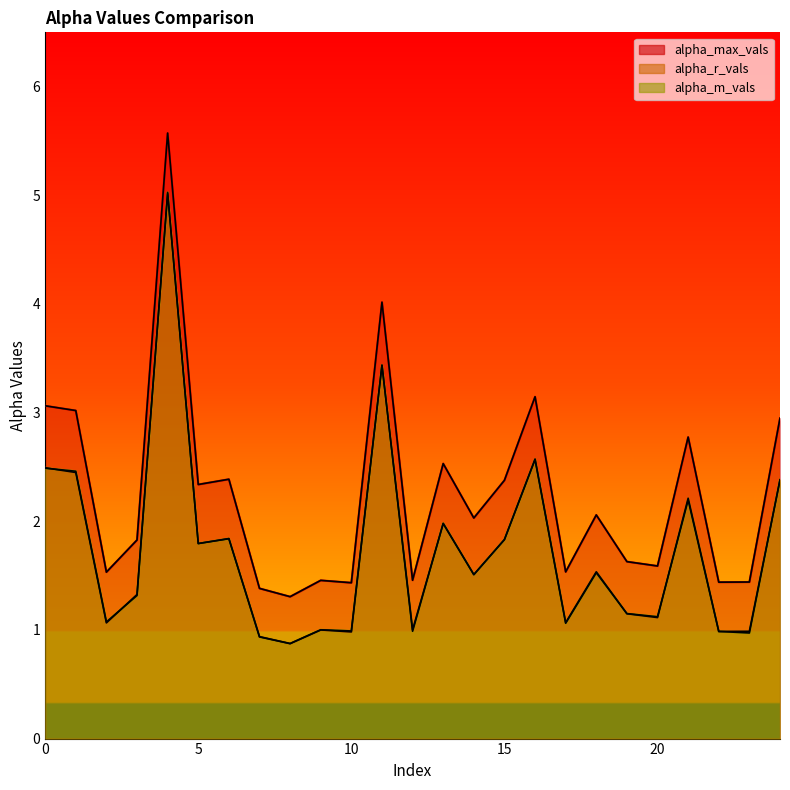

Does the chart have visible grid lines?

No